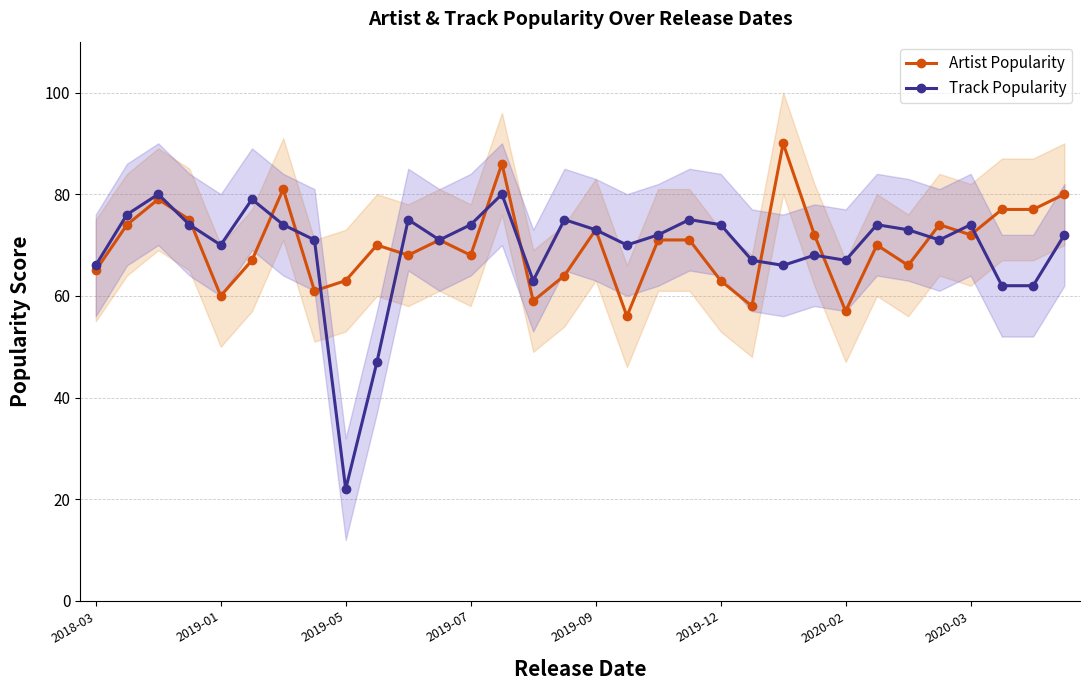

What is the average value of the Track Popularity series?

69